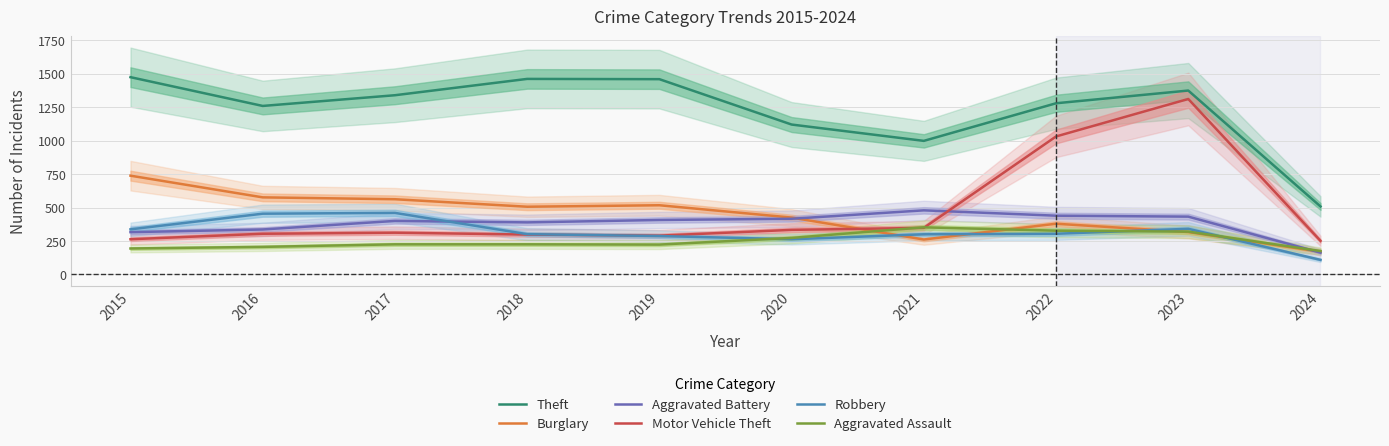

After their last crossing, which series has the higher values: Burglary or Motor Vehicle Theft?

Motor Vehicle Theft